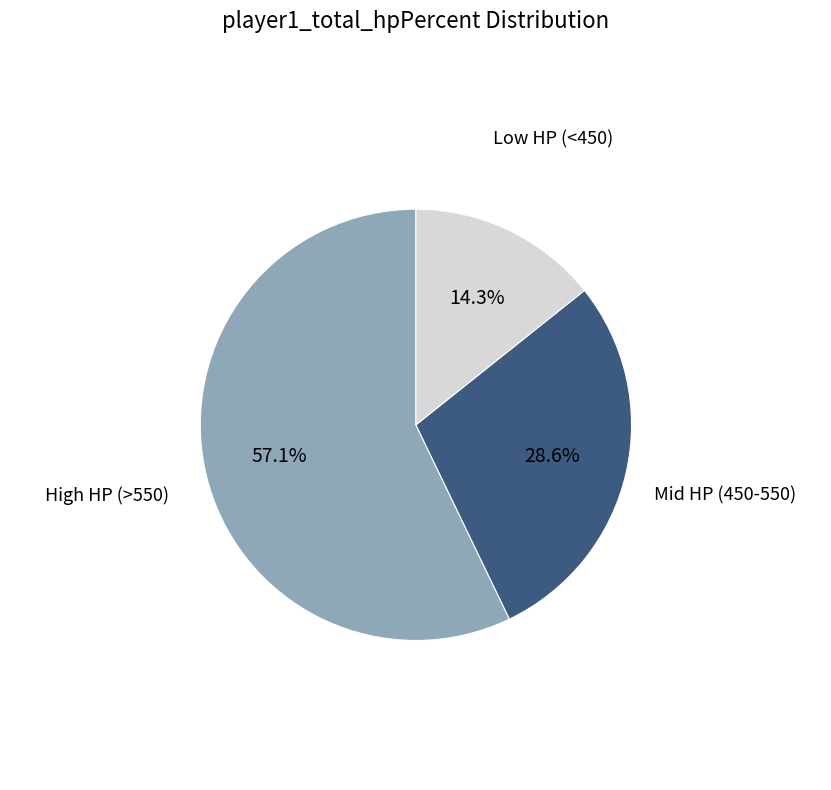

Is there any slice that represents more than half of the pie?

Yes